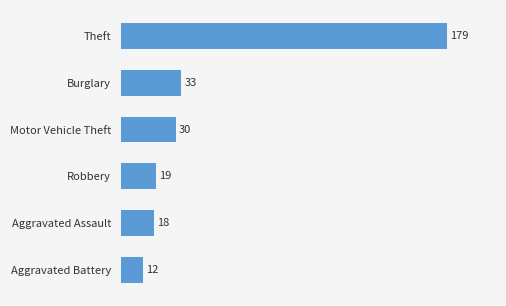

What is the difference between the maximum and minimum values?

167